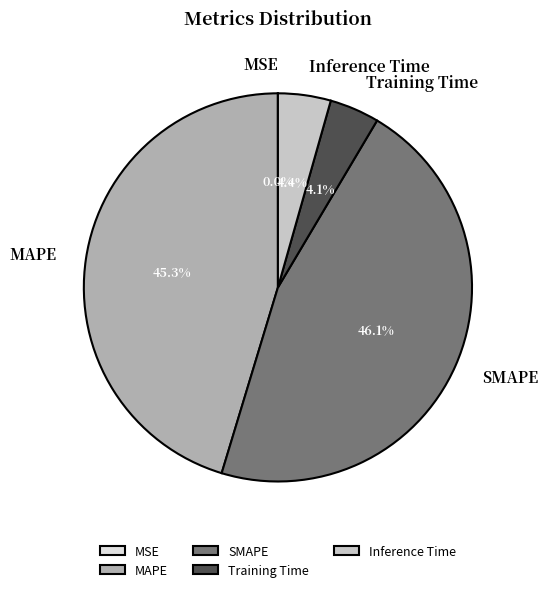

What is the total percentage of Training Time and SMAPE?

50.3%